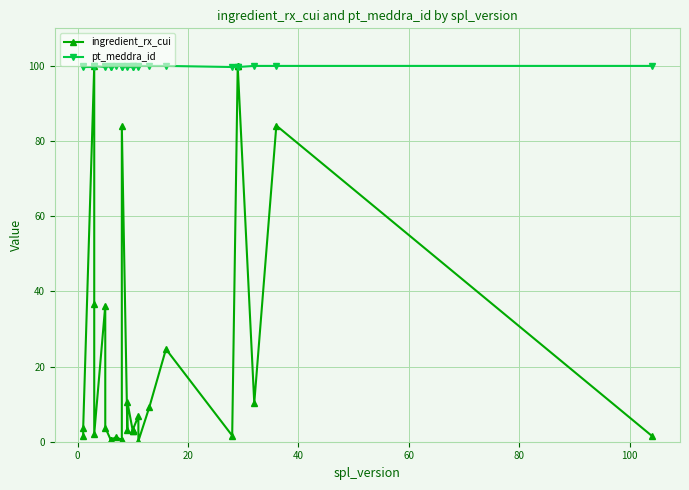

The ingredient_rx_cui series shows 58.9 at 80. True or false?

False